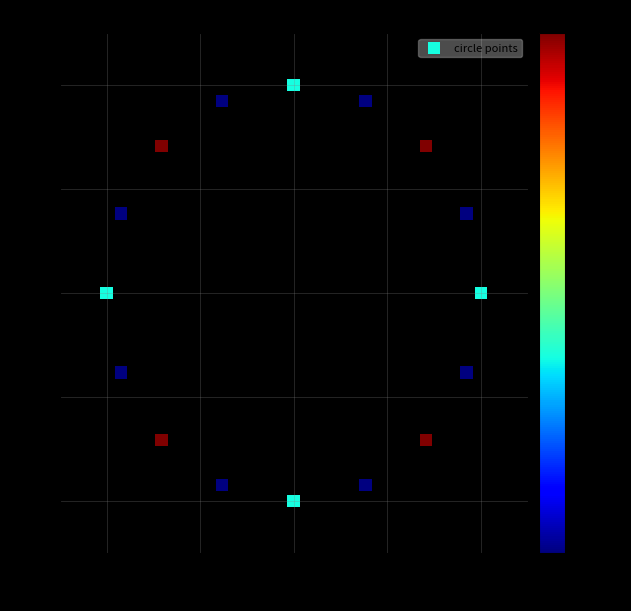

What is the range of Y values (max minus min)?

8.0